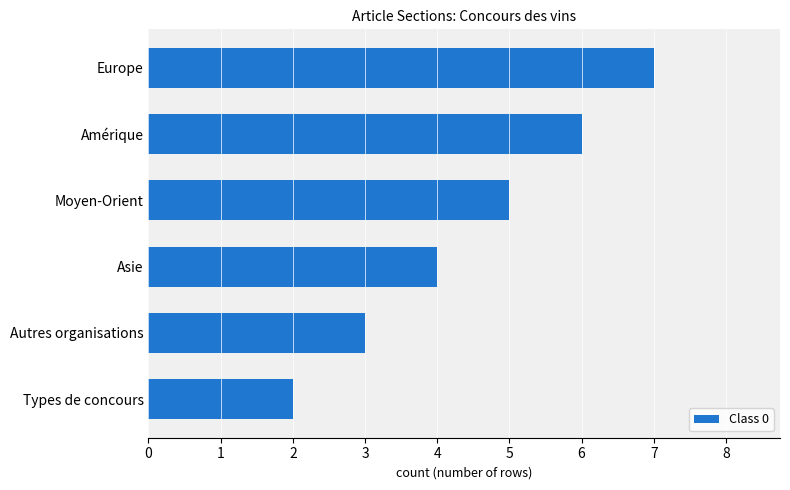

What is the difference between the maximum and second lowest values?

4